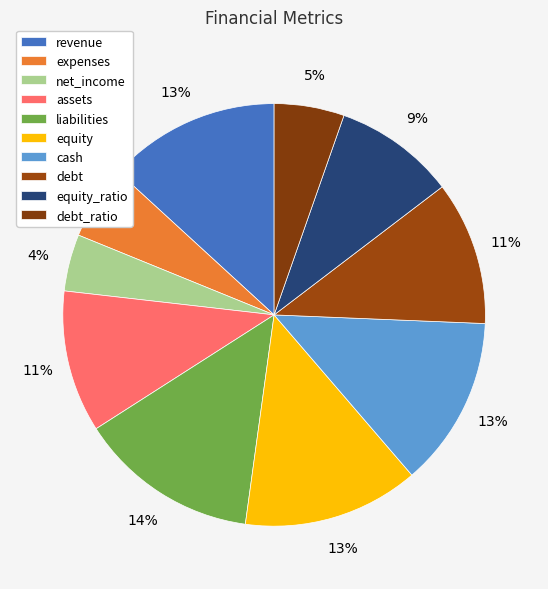

Is there a majority slice in this chart?

No